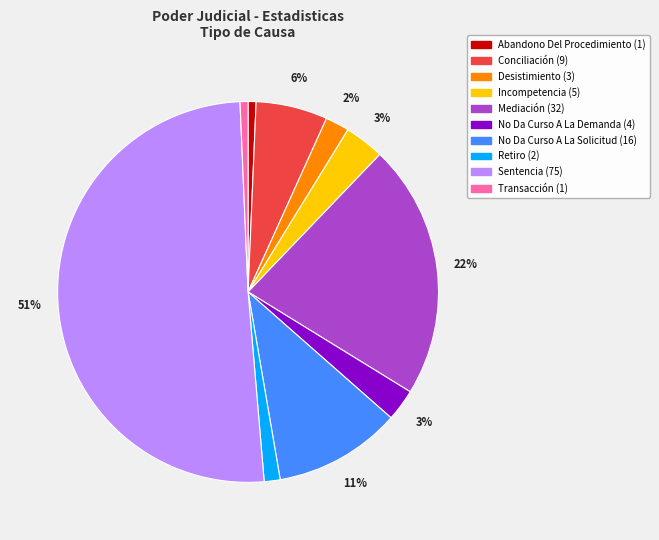

What percentage is the No Da Curso A La Solicitud slice, to the nearest percent?

11%